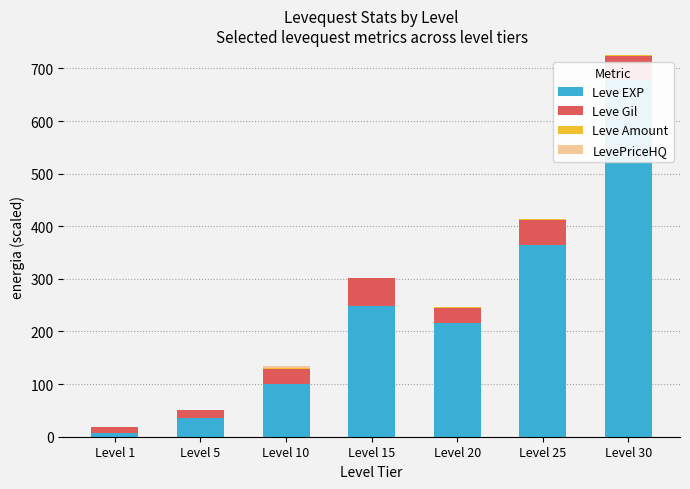

True or false: Leve Gil has a value of 12.1 at Level 20.

False